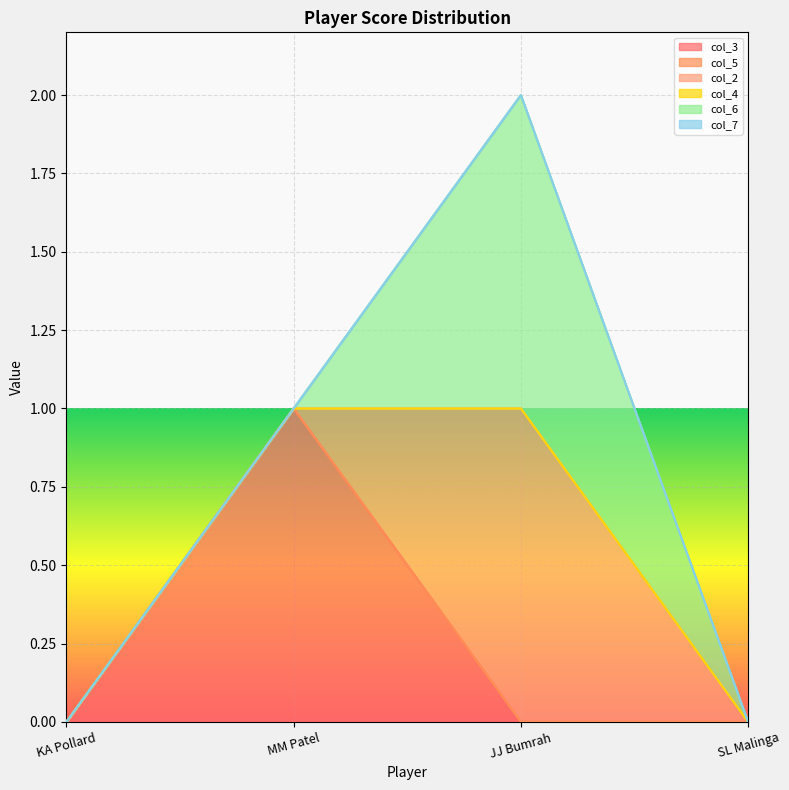

Rank the series at KA Pollard from lowest to highest value.

col_3, col_5, col_2, col_4, col_6, col_7